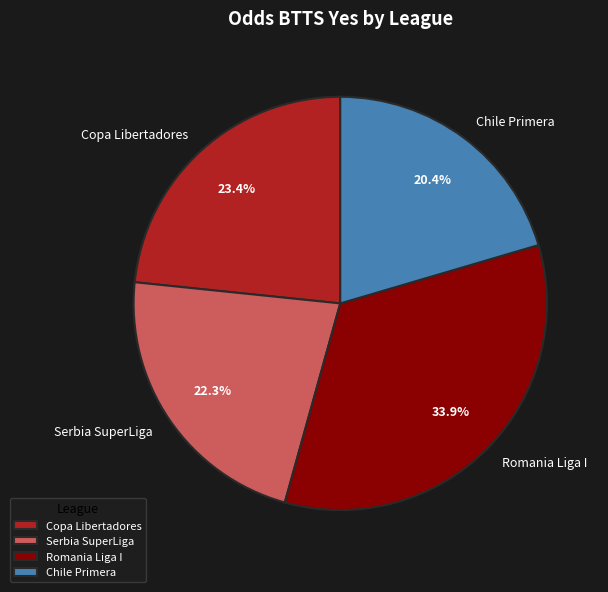

Is there a majority slice in this chart?

No